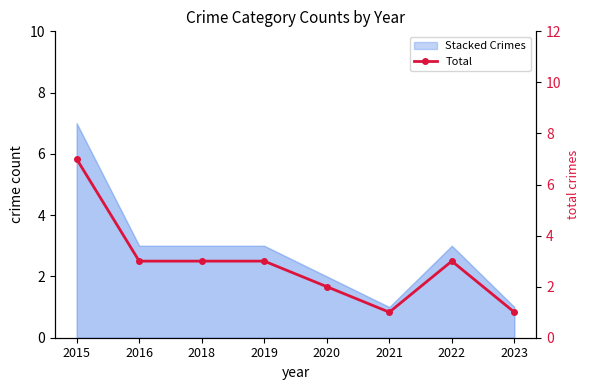

At which category does the chart reach its peak across all series?

2015